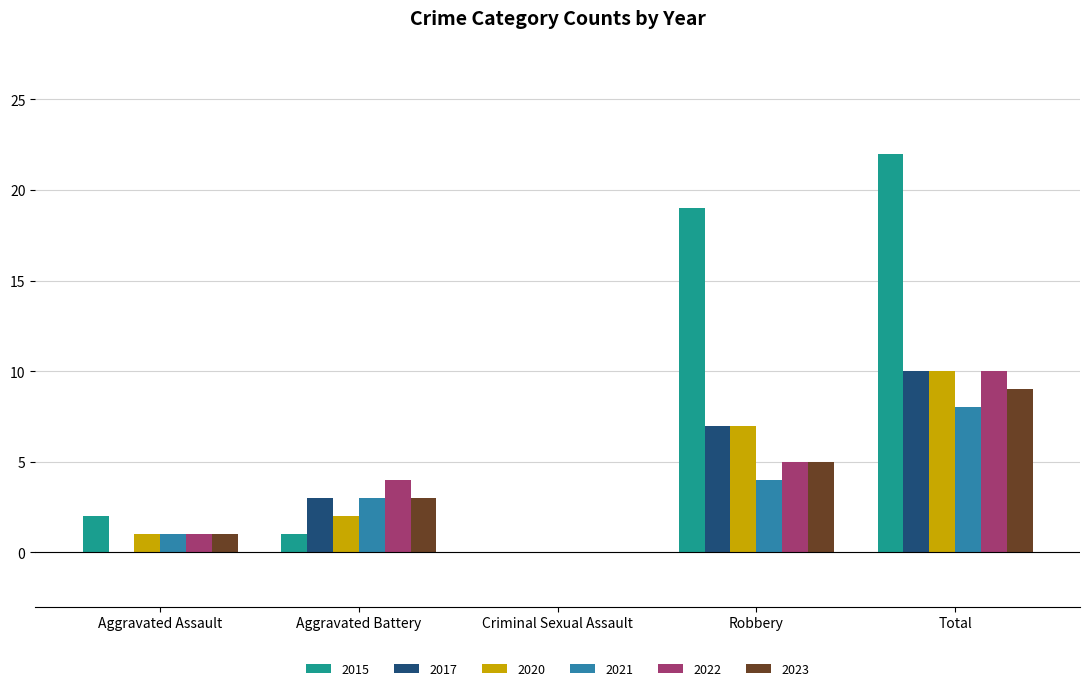

At which category is the sum across all series the highest?

Total